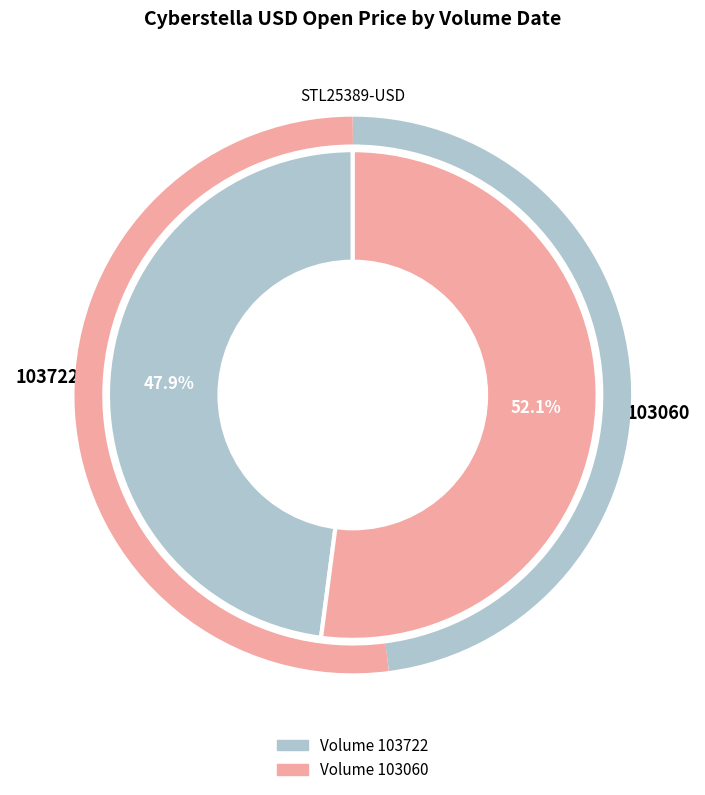

To the nearest percent, what portion does 103722 represent?

48%